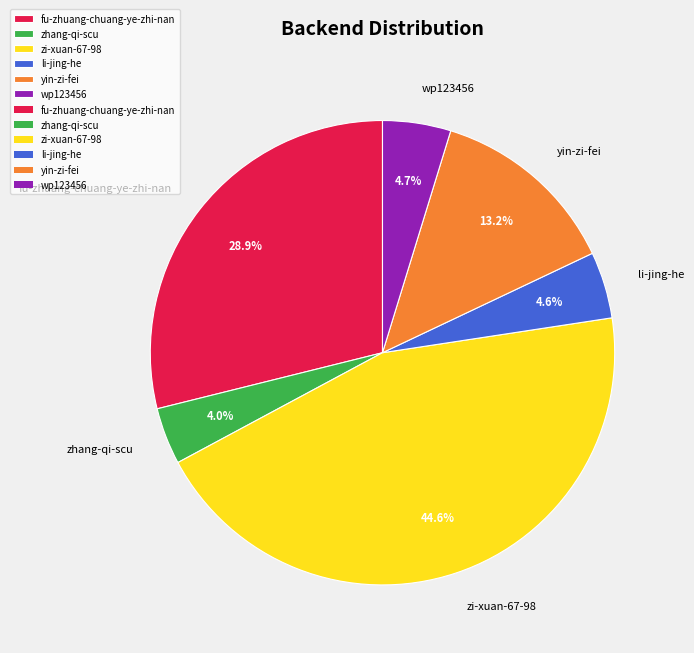

What portion of the pie excludes fu-zhuang-chuang-ye-zhi-nan?

71.1%